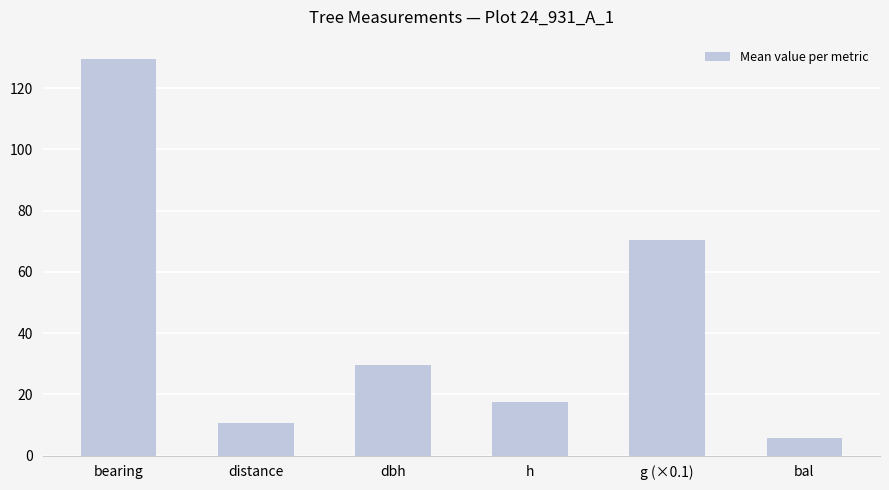

Rank the categories by value from highest to lowest.

bearing, g (×0.1), dbh, h, distance, bal